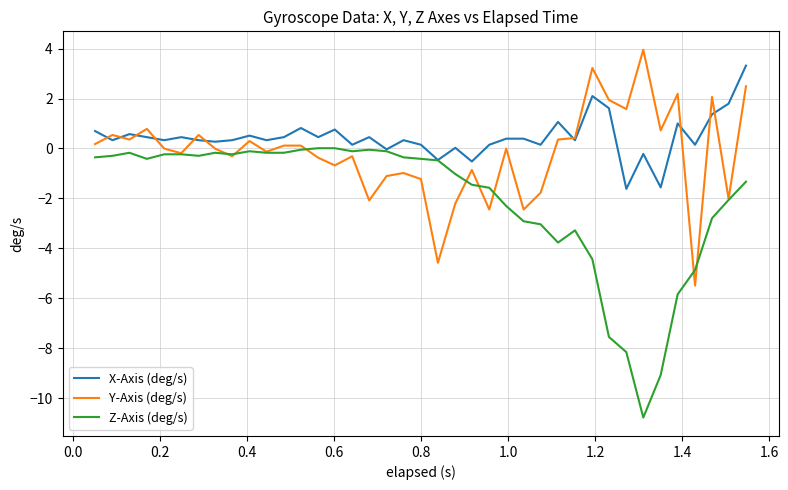

What is the highest value of the Y-Axis (deg/s) series?

4.0